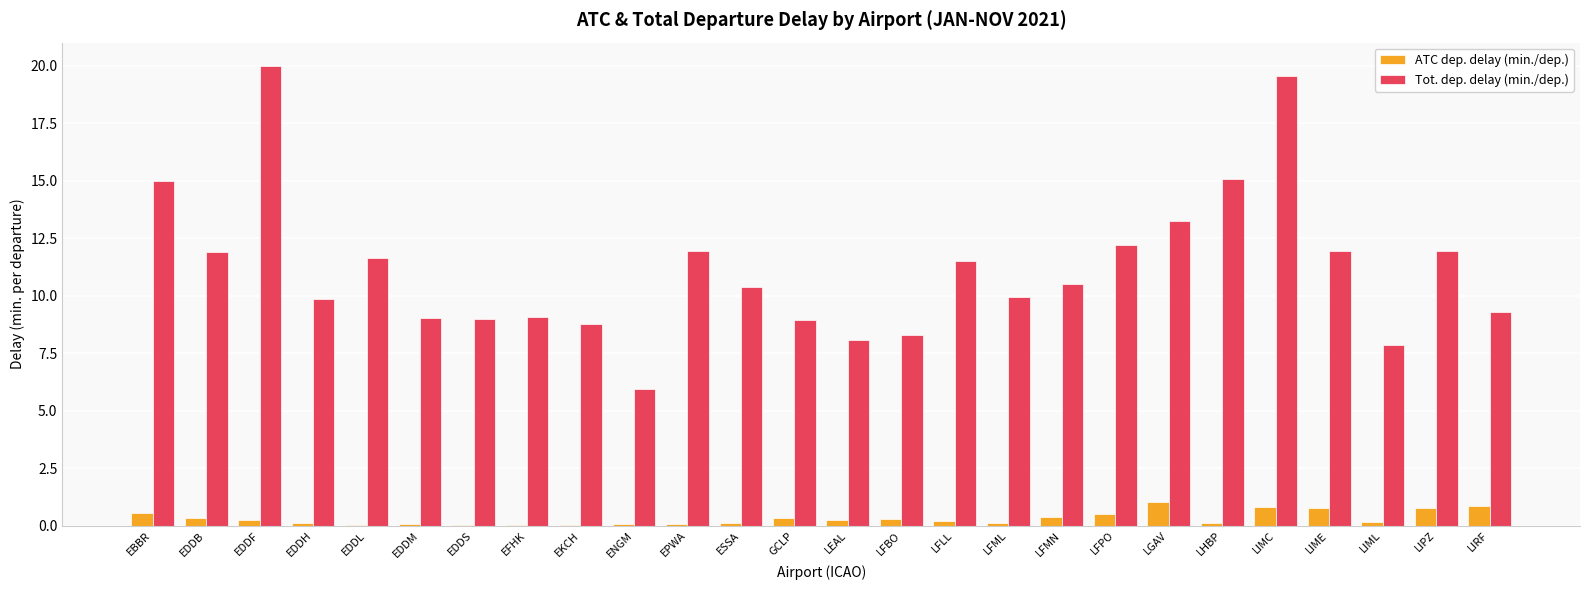

At which label does Tot. dep. delay (min./dep.) reach its peak?

EDDF